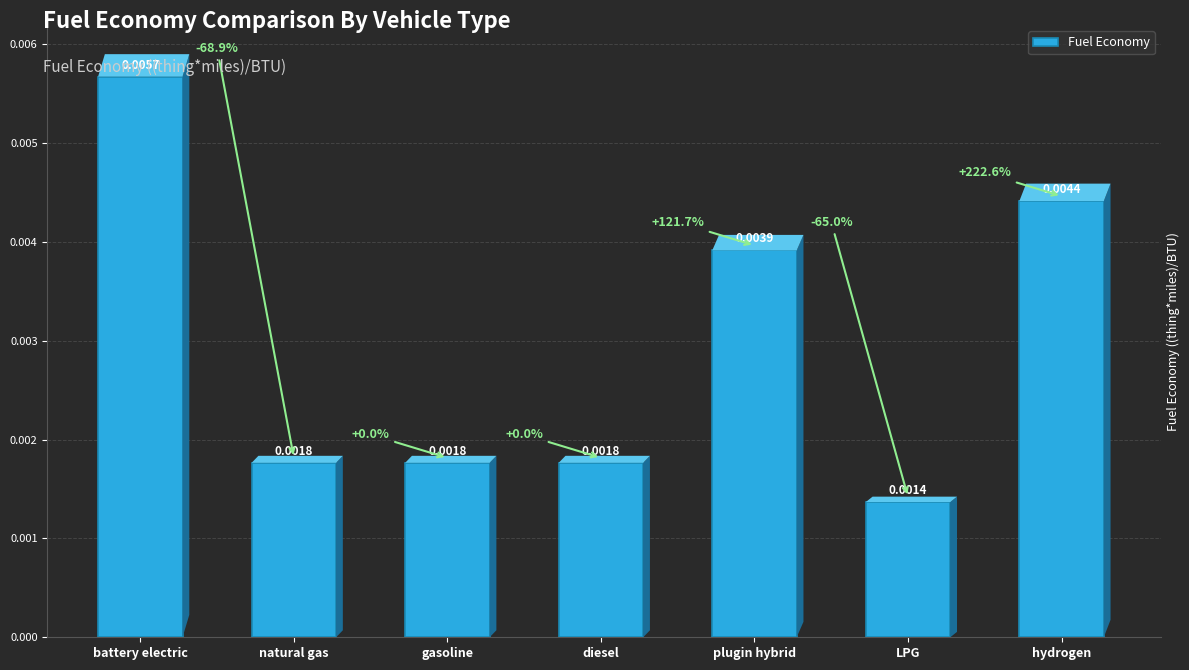

What is the label of the 4th bar from the right?

diesel